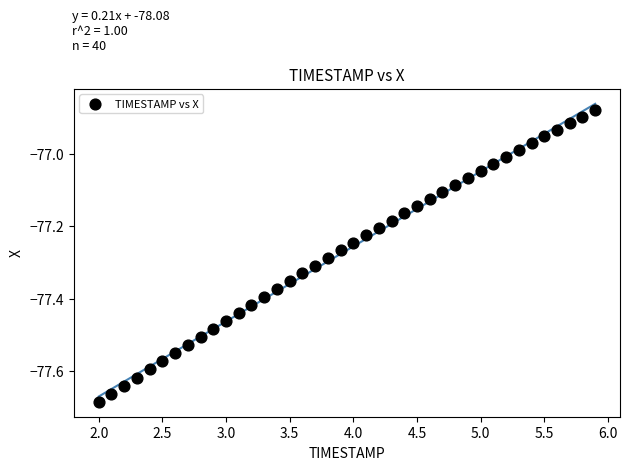

What is the range of Y values (max minus min)?

0.8